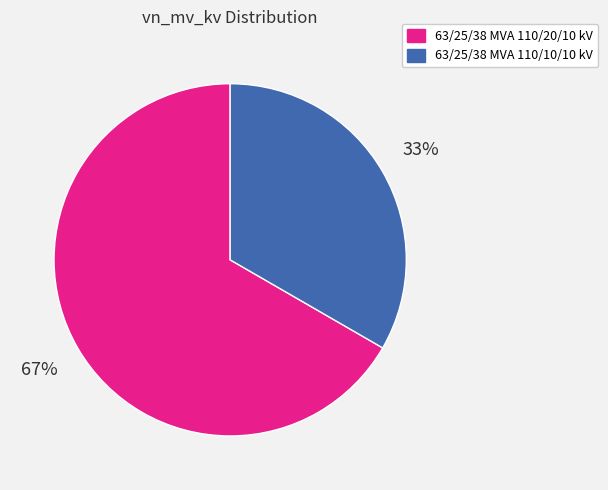

Is there a majority slice in this chart?

Yes